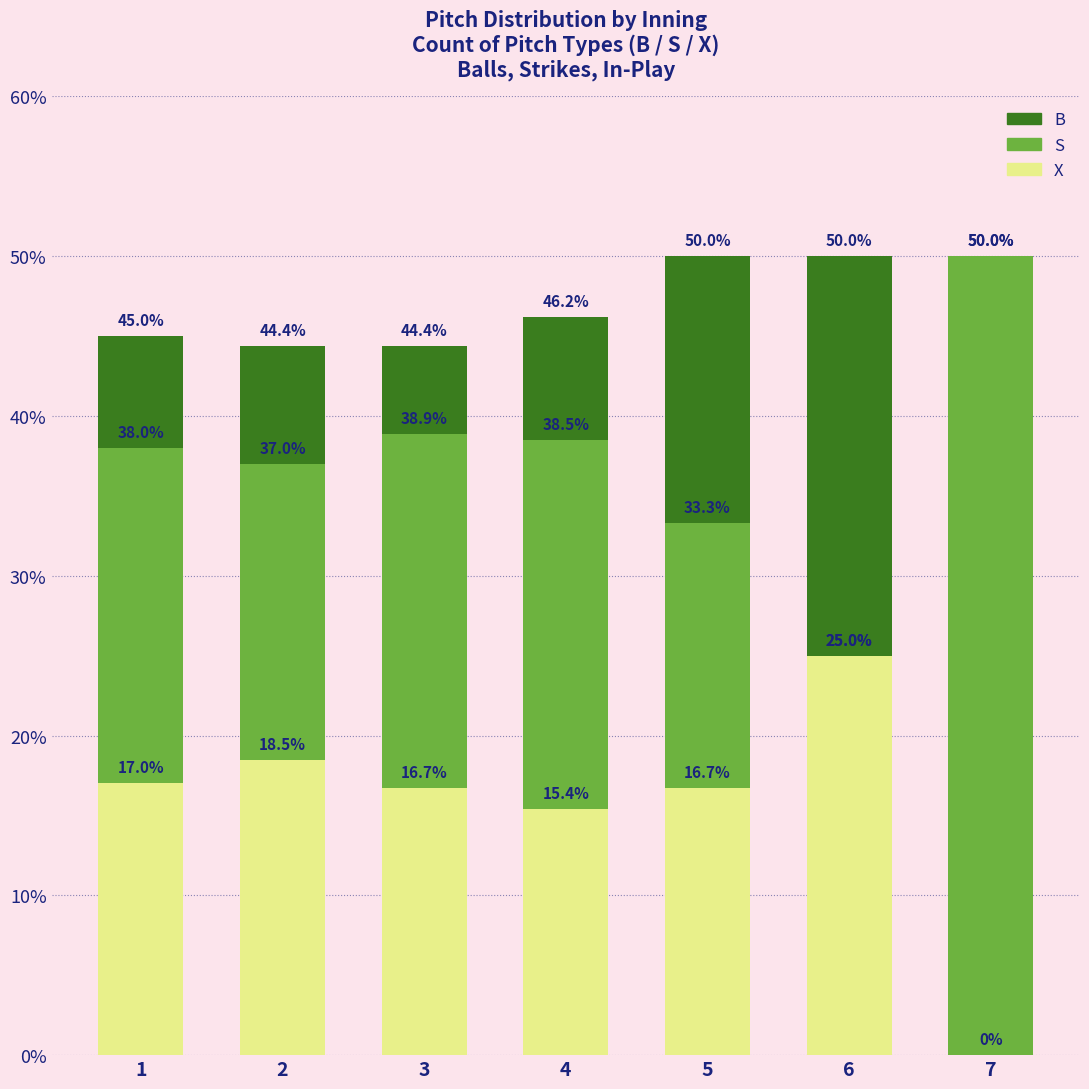

Rank the series by their maximum value, from lowest to highest.

X, B, S